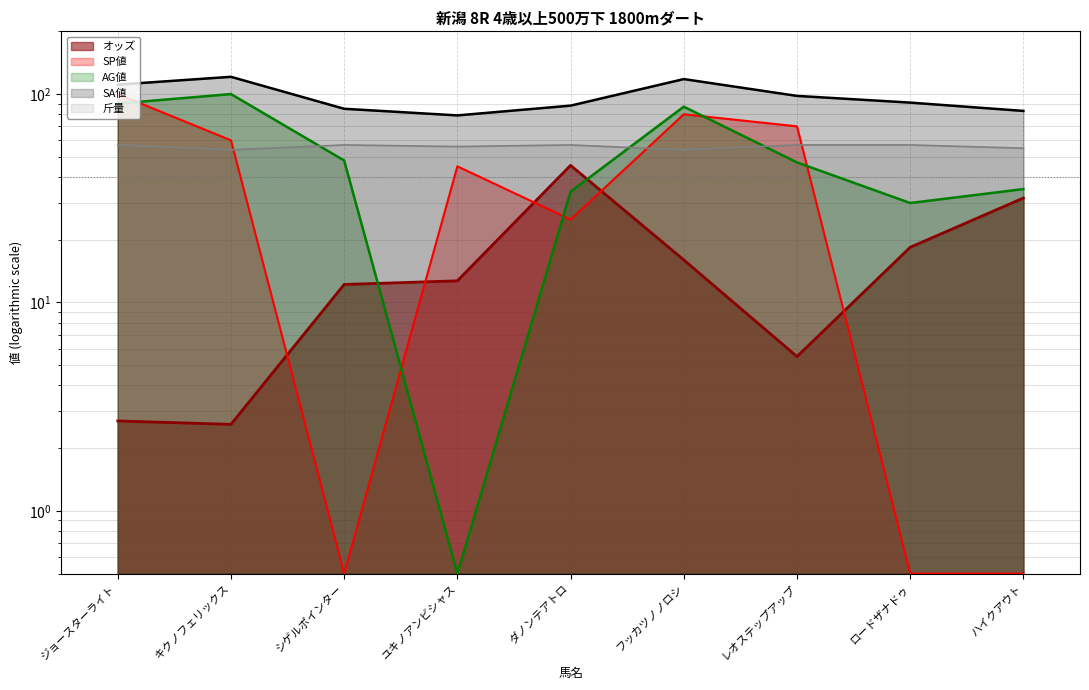

At which category does オッズ reach its first local peak?

ダノンテアトロ